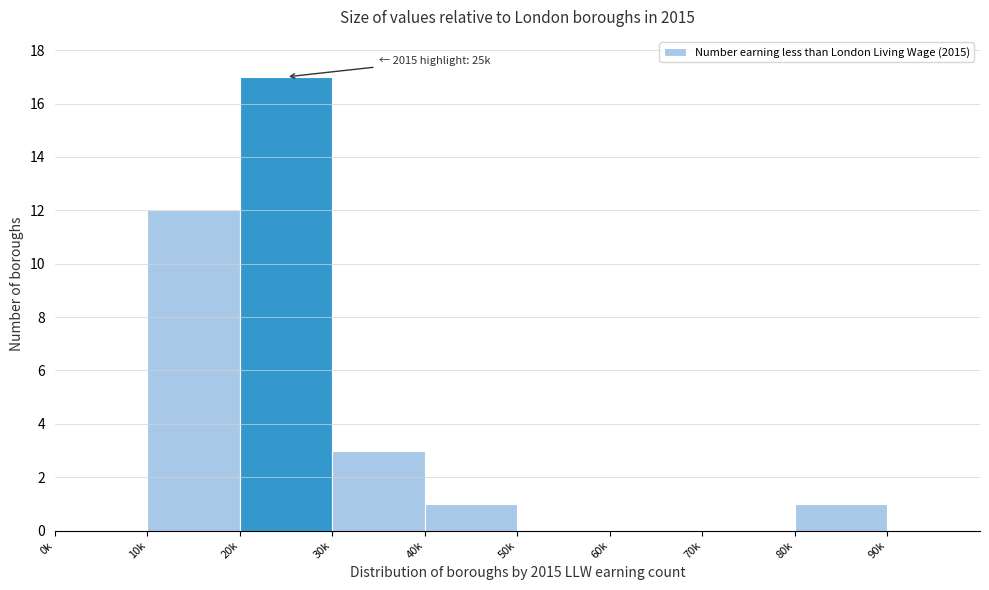

Reading right to left, list all the values displayed in this chart.

90k=0	80k=1	70k=0	60k=0	50k=0	40k=1	30k=3	20k=17	10k=12	0k=0